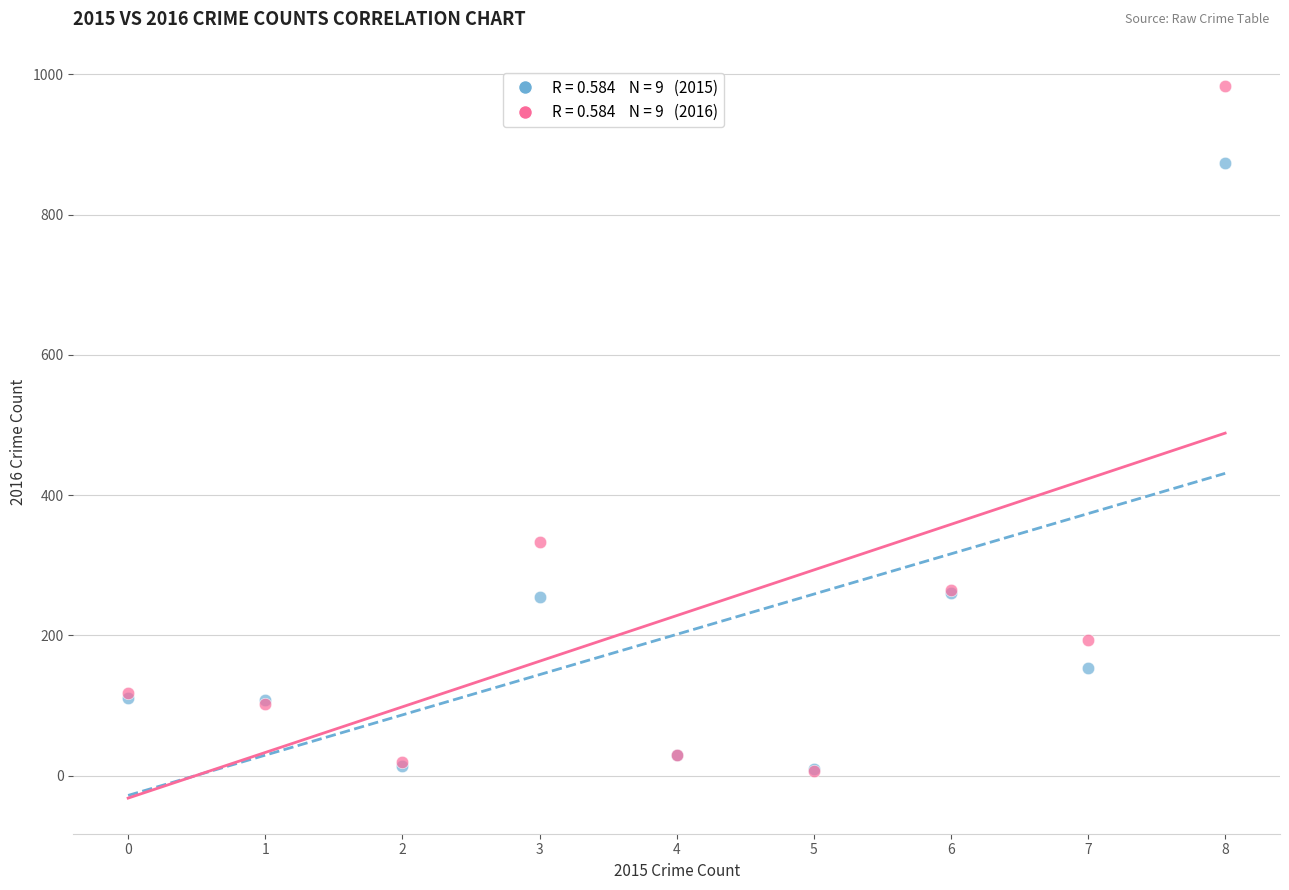

Across all series, what Y value is closest to 495?

333